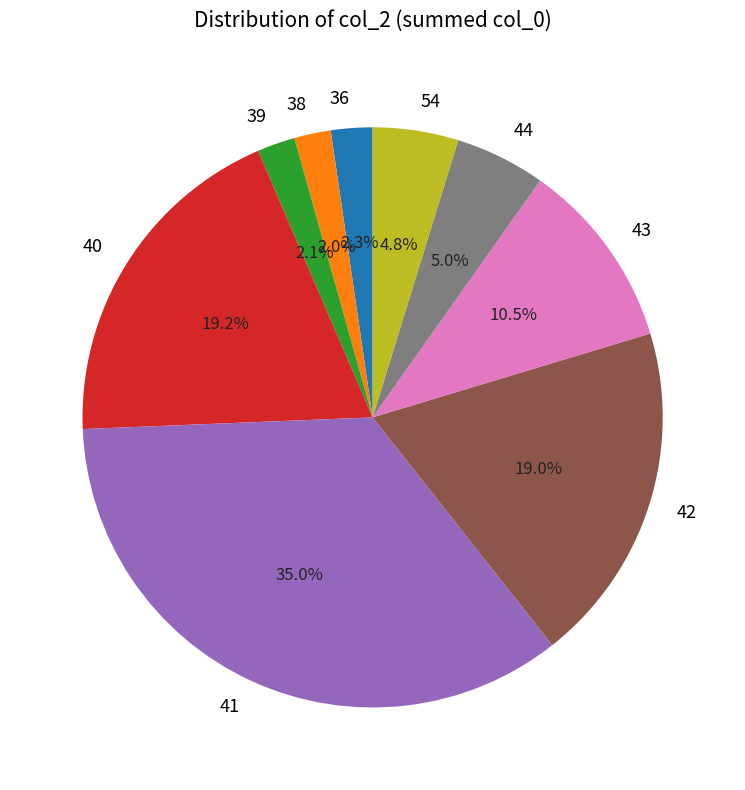

Which has a higher value, 42 or 41?

41